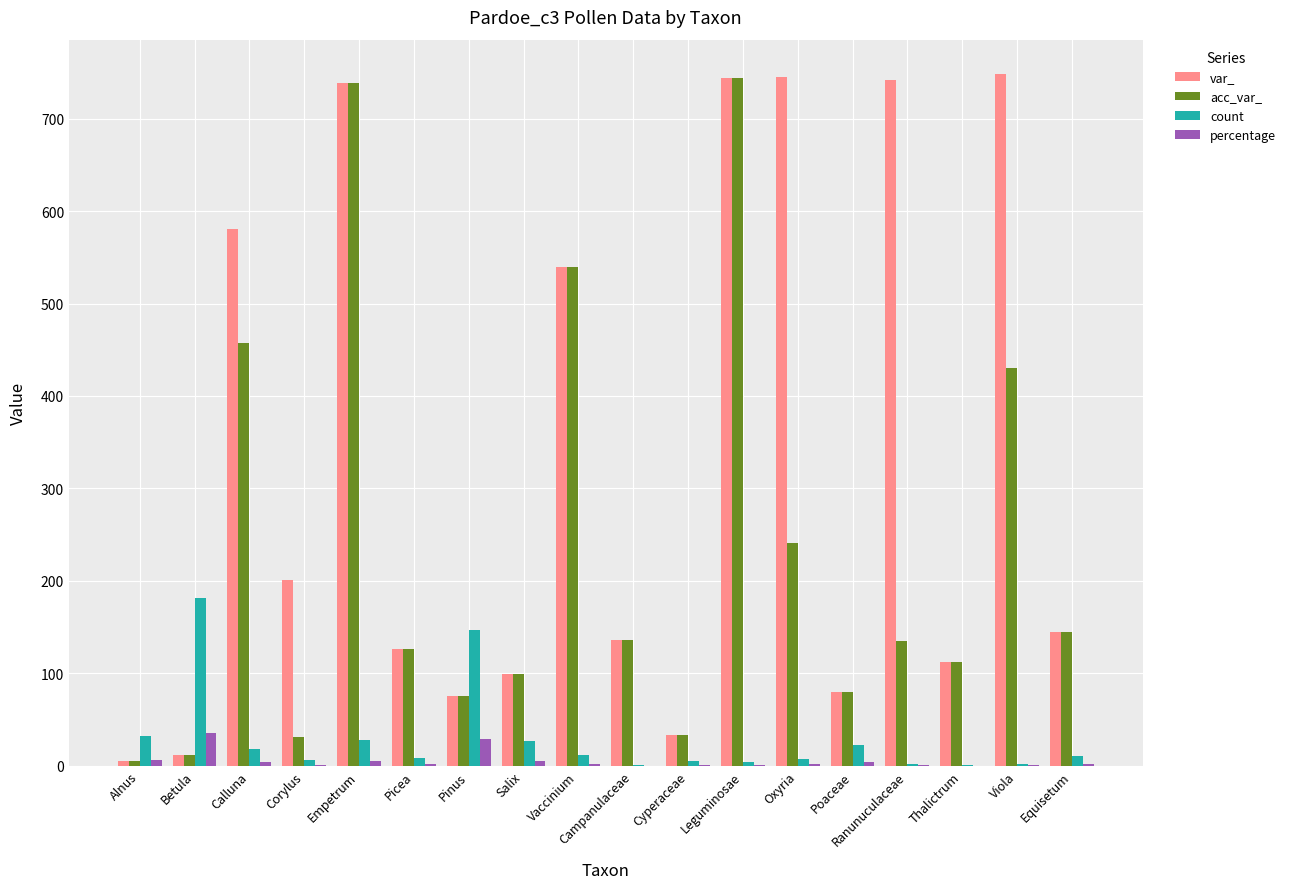

What is the maximum value for count?

181.0